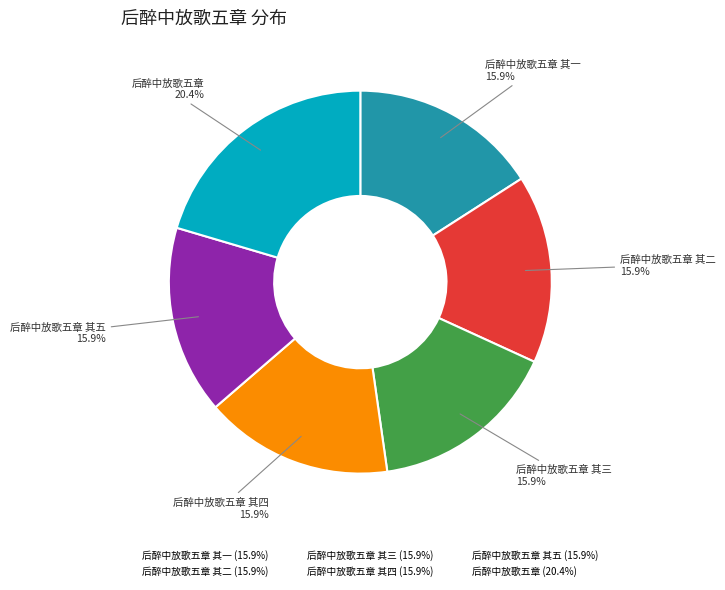

Is there a majority slice in this chart?

No